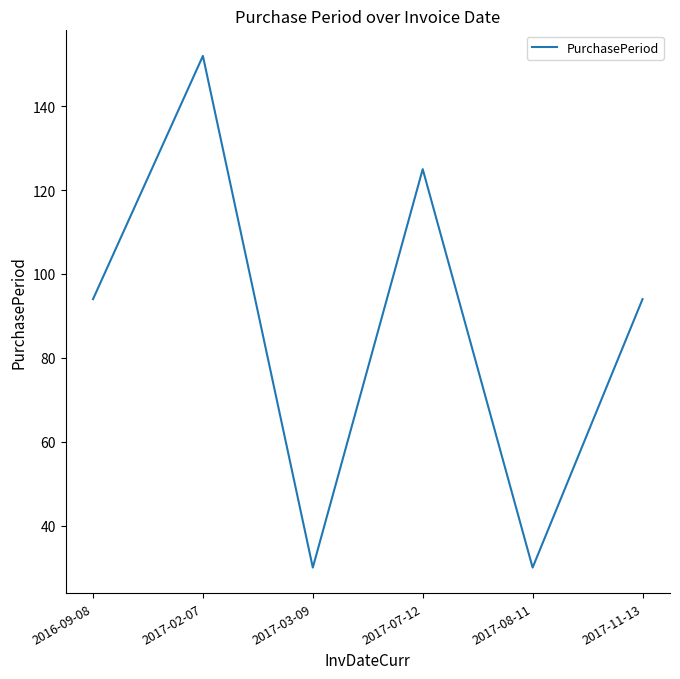

Where is the first local maximum?

2017-02-07